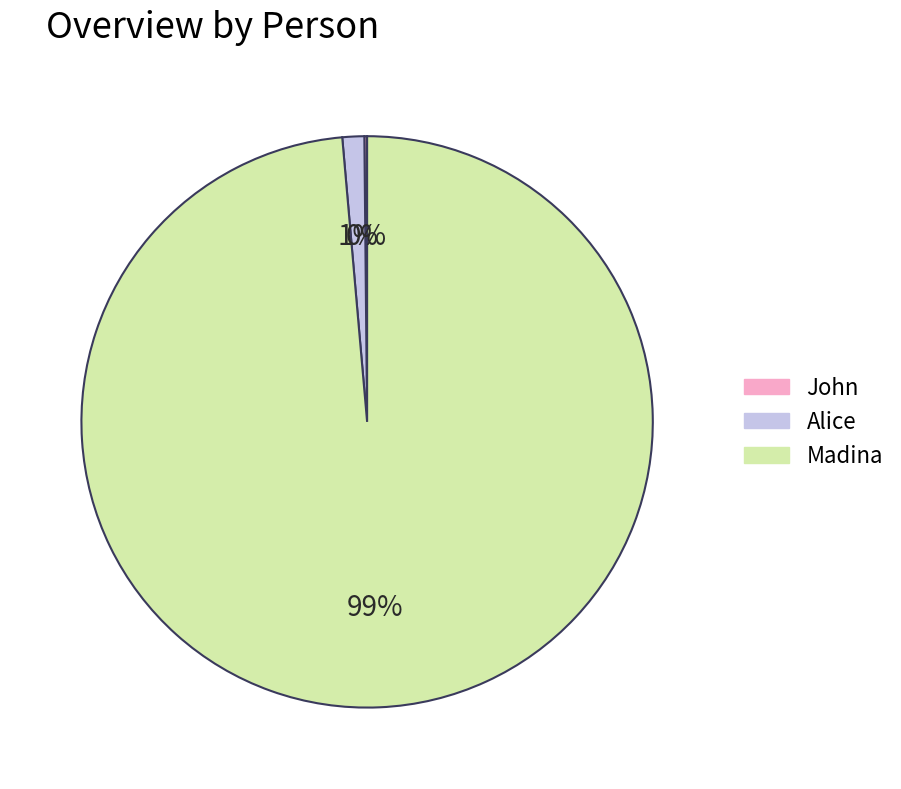

To the nearest percent, what is the average slice percentage?

33%